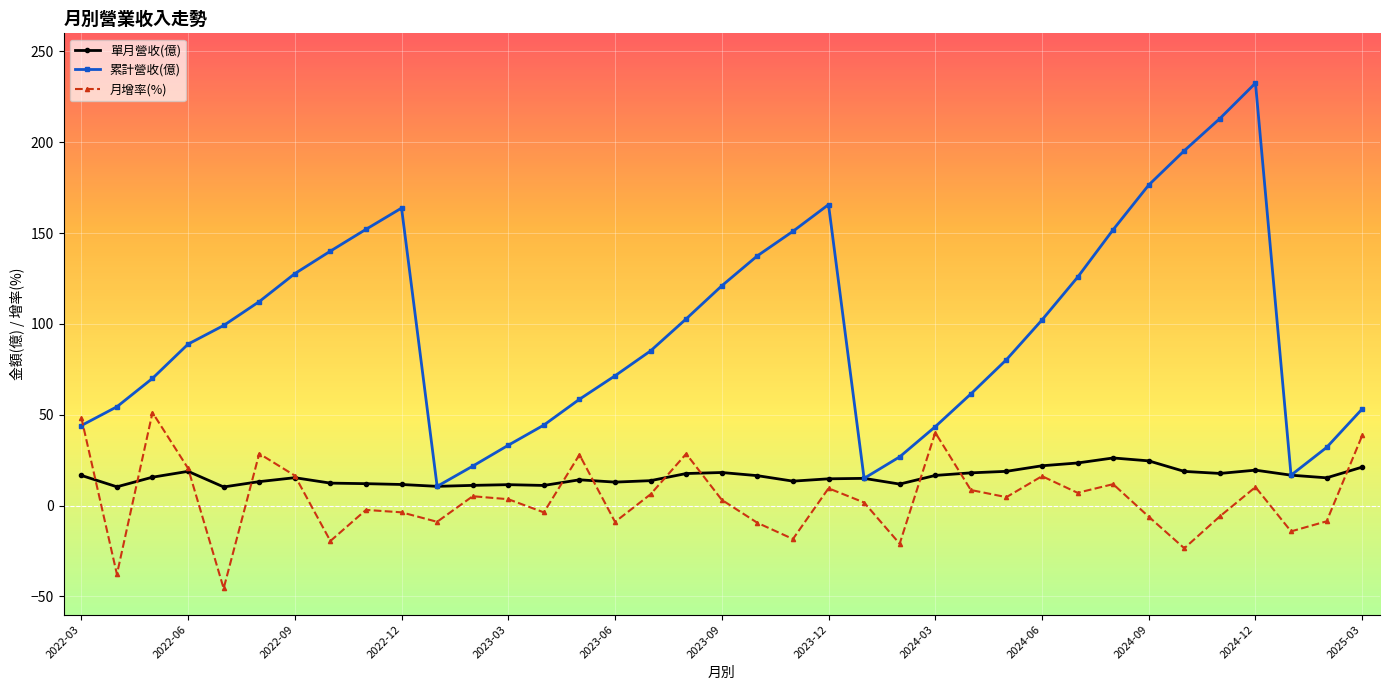

What is the average value of the 累計營收(億) series?

96.8